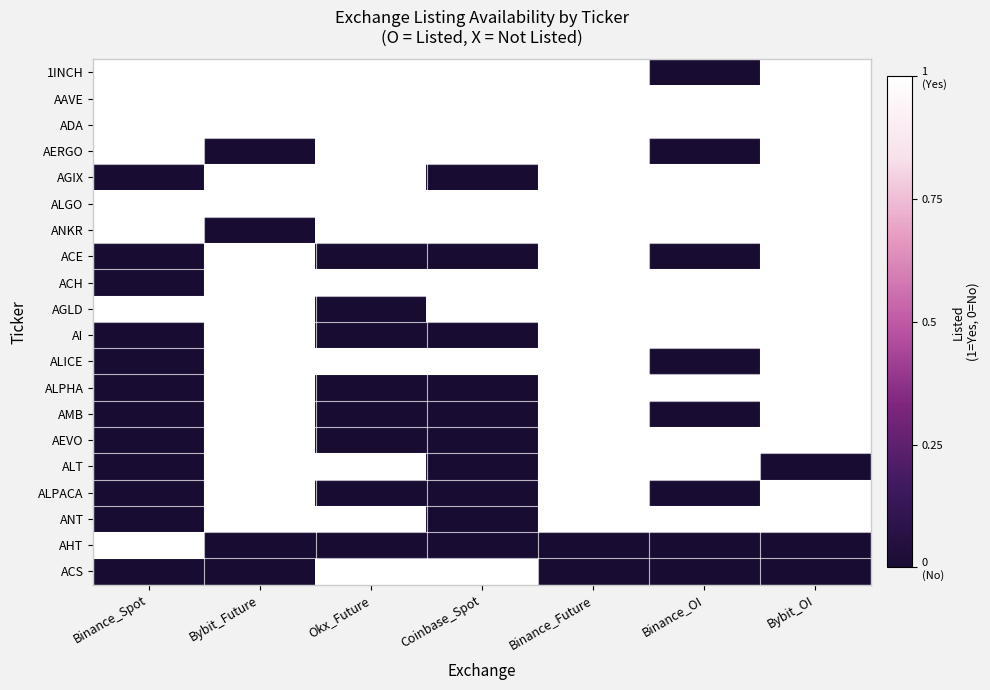

Reading left to right, list all the values displayed in this chart.

1INCH: Binance_Spot=1	Bybit_Future=1	Okx_Future=1	Coinbase_Spot=1	Binance_Future=1	Binance_OI=0	Bybit_OI=1
AAVE: Binance_Spot=1	Bybit_Future=1	Okx_Future=1	Coinbase_Spot=1	Binance_Future=1	Binance_OI=1	Bybit_OI=1
ADA: Binance_Spot=1	Bybit_Future=1	Okx_Future=1	Coinbase_Spot=1	Binance_Future=1	Binance_OI=1	Bybit_OI=1
AERGO: Binance_Spot=1	Bybit_Future=0	Okx_Future=1	Coinbase_Spot=1	Binance_Future=1	Binance_OI=0	Bybit_OI=1
AGIX: Binance_Spot=0	Bybit_Future=1	Okx_Future=1	Coinbase_Spot=0	Binance_Future=1	Binance_OI=1	Bybit_OI=1
ALGO: Binance_Spot=1	Bybit_Future=1	Okx_Future=1	Coinbase_Spot=1	Binance_Future=1	Binance_OI=1	Bybit_OI=1
ANKR: Binance_Spot=1	Bybit_Future=0	Okx_Future=1	Coinbase_Spot=1	Binance_Future=1	Binance_OI=1	Bybit_OI=1
ACE: Binance_Spot=0	Bybit_Future=1	Okx_Future=0	Coinbase_Spot=0	Binance_Future=1	Binance_OI=0	Bybit_OI=1
ACH: Binance_Spot=0	Bybit_Future=1	Okx_Future=1	Coinbase_Spot=1	Binance_Future=1	Binance_OI=1	Bybit_OI=1
AGLD: Binance_Spot=1	Bybit_Future=1	Okx_Future=0	Coinbase_Spot=1	Binance_Future=1	Binance_OI=1	Bybit_OI=1
AI: Binance_Spot=0	Bybit_Future=1	Okx_Future=0	Coinbase_Spot=0	Binance_Future=1	Binance_OI=1	Bybit_OI=1
ALICE: Binance_Spot=0	Bybit_Future=1	Okx_Future=1	Coinbase_Spot=1	Binance_Future=1	Binance_OI=0	Bybit_OI=1
ALPHA: Binance_Spot=0	Bybit_Future=1	Okx_Future=0	Coinbase_Spot=0	Binance_Future=1	Binance_OI=1	Bybit_OI=1
AMB: Binance_Spot=0	Bybit_Future=1	Okx_Future=0	Coinbase_Spot=0	Binance_Future=1	Binance_OI=0	Bybit_OI=1
AEVO: Binance_Spot=0	Bybit_Future=1	Okx_Future=0	Coinbase_Spot=0	Binance_Future=1	Binance_OI=1	Bybit_OI=1
ALT: Binance_Spot=0	Bybit_Future=1	Okx_Future=1	Coinbase_Spot=0	Binance_Future=1	Binance_OI=1	Bybit_OI=0
ALPACA: Binance_Spot=0	Bybit_Future=1	Okx_Future=0	Coinbase_Spot=0	Binance_Future=1	Binance_OI=0	Bybit_OI=1
ANT: Binance_Spot=0	Bybit_Future=1	Okx_Future=1	Coinbase_Spot=0	Binance_Future=1	Binance_OI=1	Bybit_OI=1
AHT: Binance_Spot=1	Bybit_Future=0	Okx_Future=0	Coinbase_Spot=0	Binance_Future=0	Binance_OI=0	Bybit_OI=0
ACS: Binance_Spot=0	Bybit_Future=0	Okx_Future=1	Coinbase_Spot=1	Binance_Future=0	Binance_OI=0	Bybit_OI=0